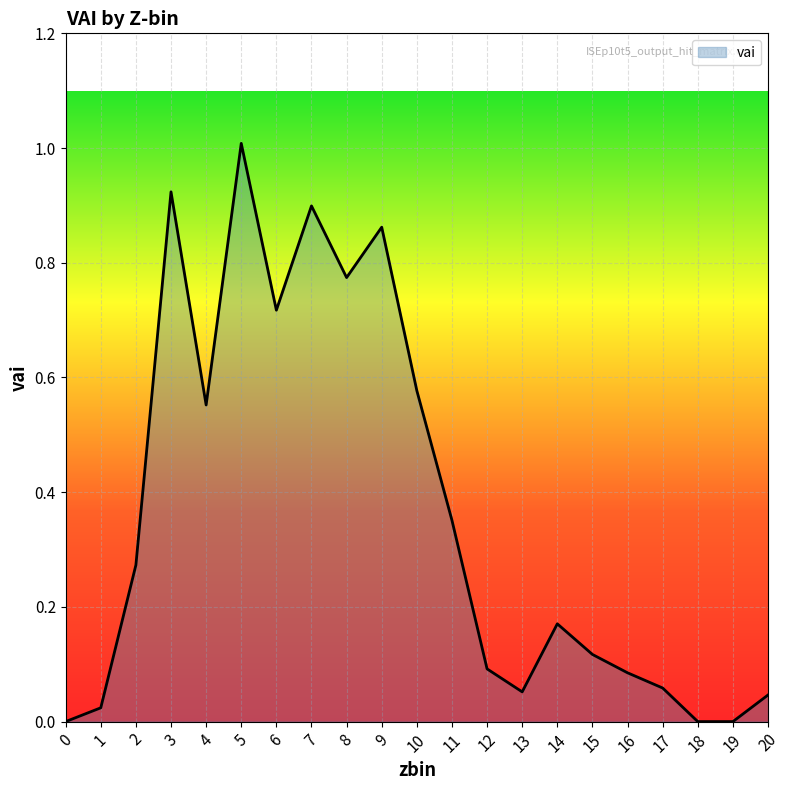

Between 2 and 4, which is larger?

4